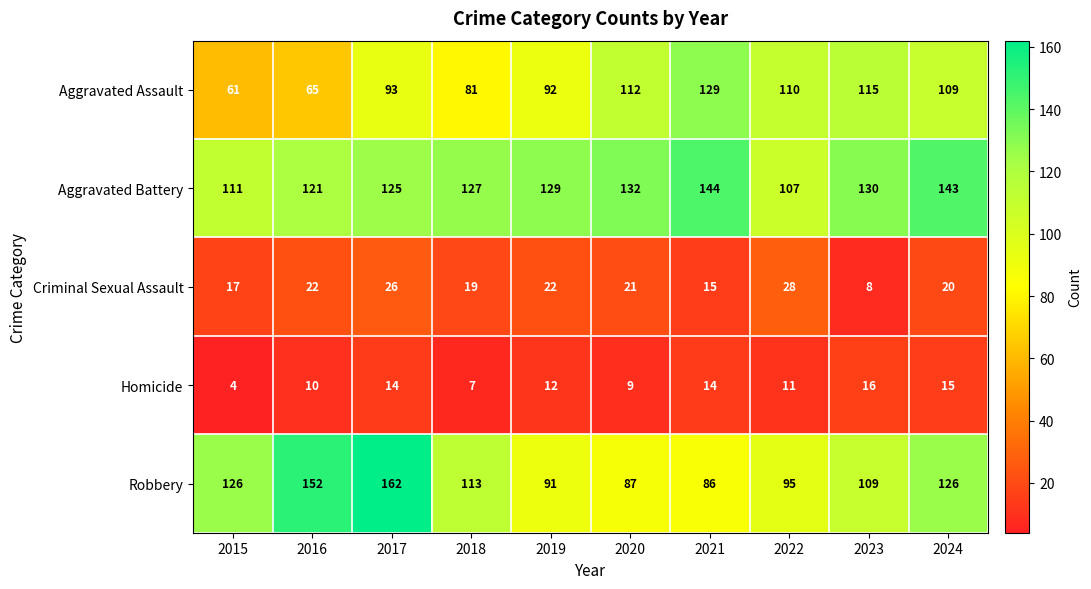

What is the greatest value displayed?

162